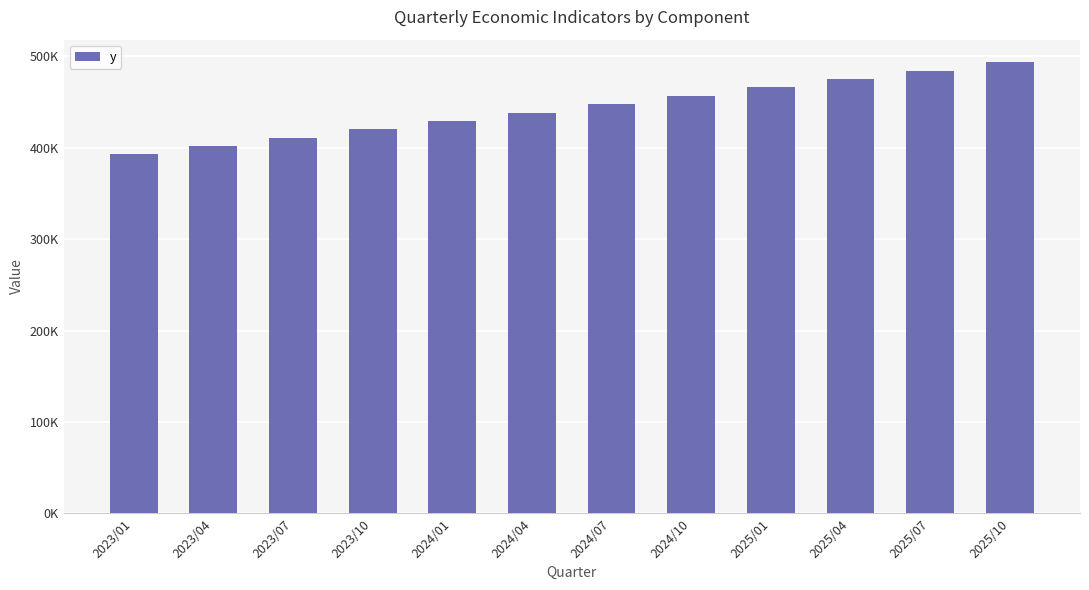

Reading right to left, extract all data points from this chart.

2025/10=493679.3	2025/07=484504.1	2025/04=475328.9	2025/01=466153.7	2024/10=456978.5	2024/07=447803.4	2024/04=438628.2	2024/01=429453.0	2023/10=420277.8	2023/07=411102.5	2023/04=401927.3	2023/01=392752.1